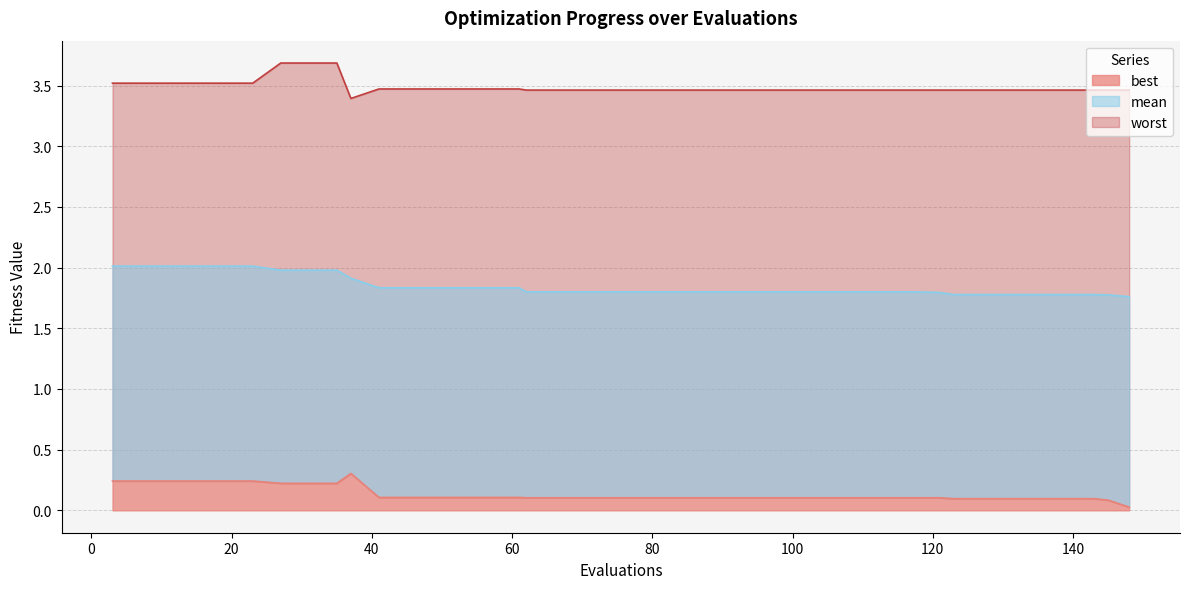

Reading left to right, extract all data points from this chart.

best: 0.2	0.2	0.2	0.2	0.2	0.2	0.2	0.2	0.2	0.3	0.1	0.1	0.1	0.1	0.1	0.1	0.1	0.1	0.1	0.1	0.1	0.1	0.1	0.1	0.1	0.1	0.1	0.1	0.1	0.1	0.1	0.1	0.1	0.1	0.1	0.1	0.1	0.1	0.1	0.0
mean: 2.0	2.0	2.0	2.0	2.0	2.0	2.0	2.0	2.0	1.9	1.8	1.8	1.8	1.8	1.8	1.8	1.8	1.8	1.8	1.8	1.8	1.8	1.8	1.8	1.8	1.8	1.8	1.8	1.8	1.8	1.8	1.8	1.8	1.8	1.8	1.8	1.8	1.8	1.8	1.8
worst: 3.5	3.5	3.5	3.5	3.5	3.5	3.7	3.7	3.7	3.4	3.5	3.5	3.5	3.5	3.5	3.5	3.5	3.5	3.5	3.5	3.5	3.5	3.5	3.5	3.5	3.5	3.5	3.5	3.5	3.5	3.5	3.5	3.5	3.5	3.5	3.5	3.5	3.5	3.5	3.5